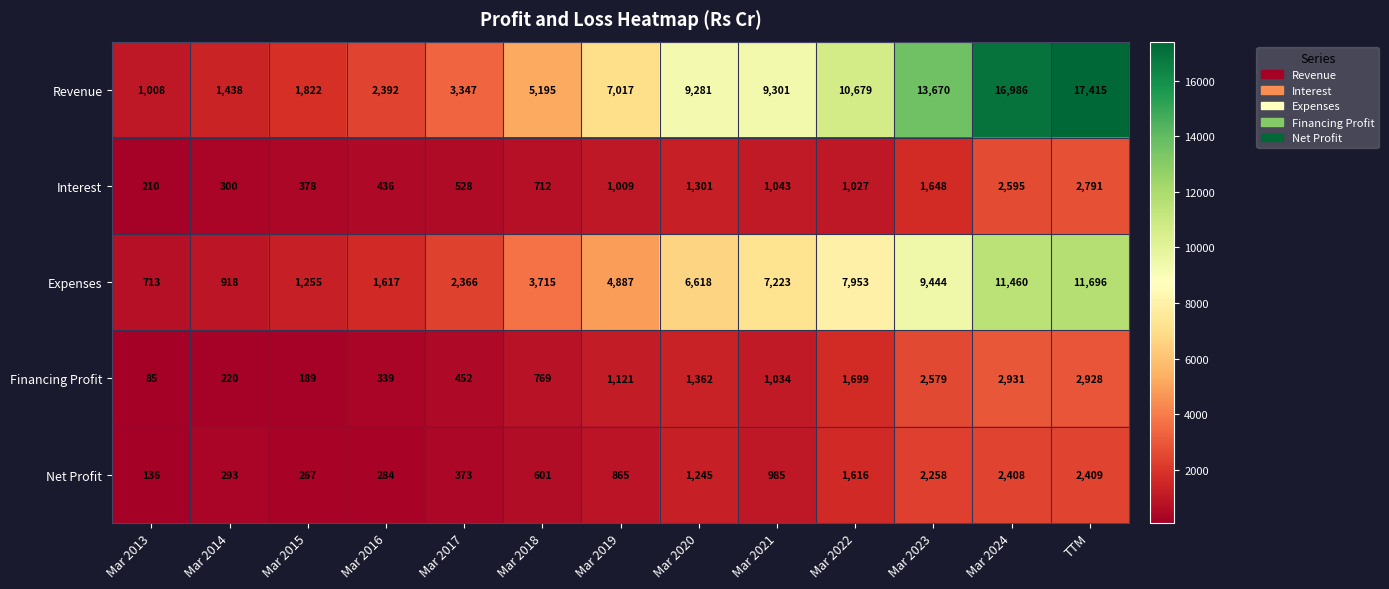

How many data points does each series have?

13